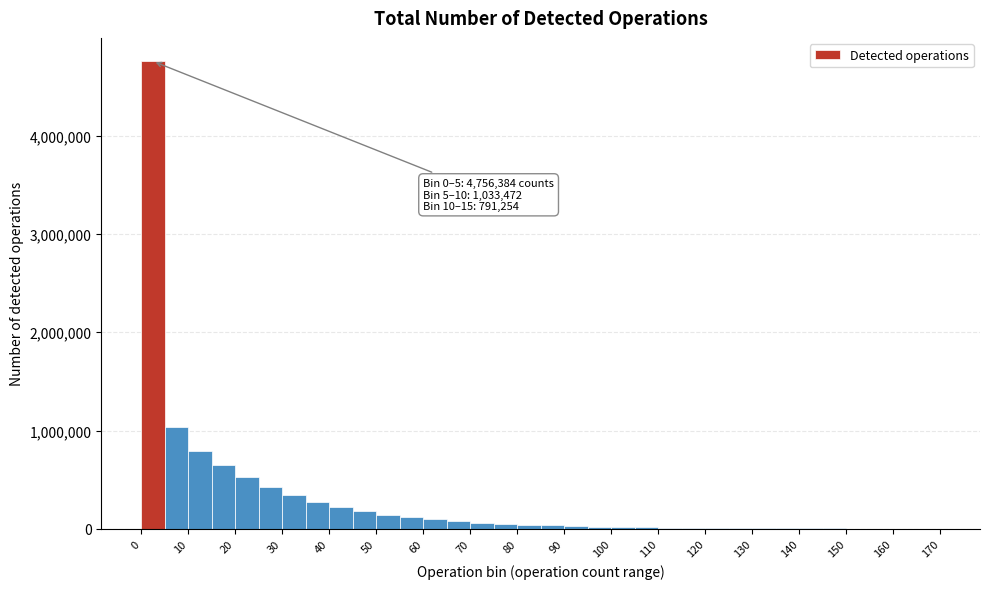

Over which range of the x-axis is the bar tallest?

0 to 5